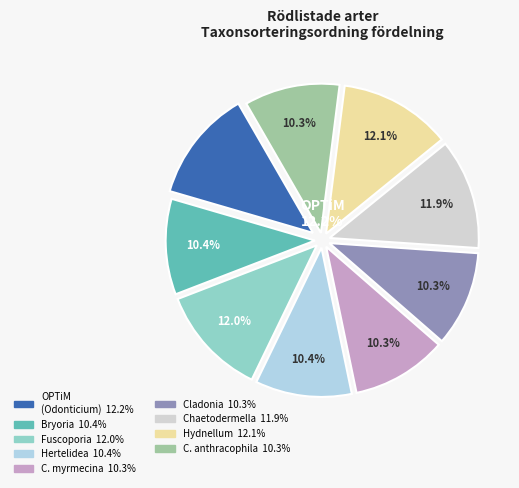

Combined, do Carbonicola anthracophila and Bryoria furcellata account for over 50%?

No